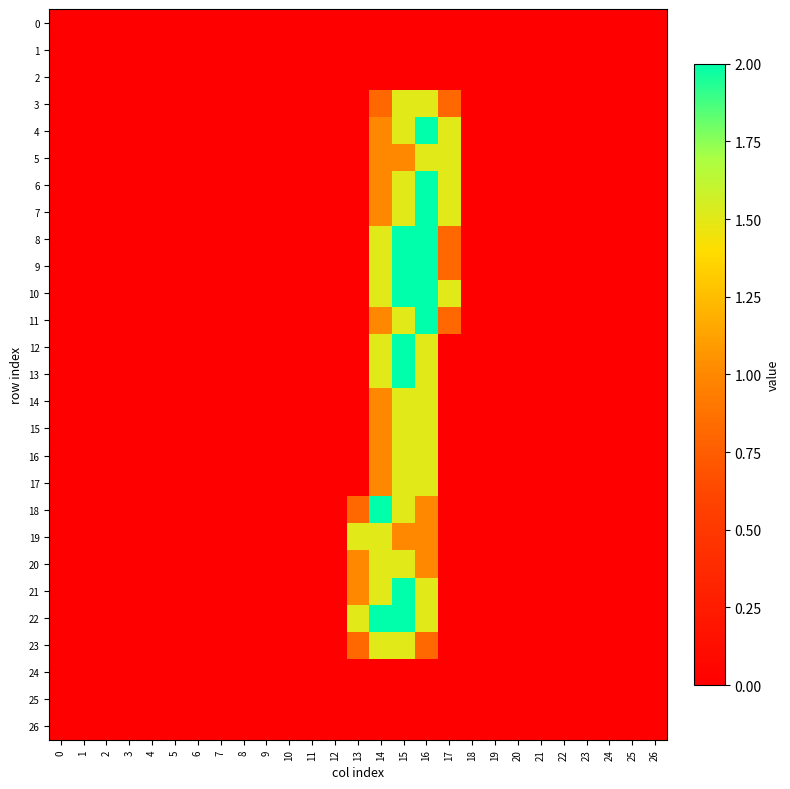

List the series in order of their peak value, lowest first.

0, 1, 2, 24, 25, 26, 3, 5, 14, 15, 16, 17, 19, 20, 23, 4, 6, 7, 8, 9, 10, 11, 12, 13, 18, 21, 22